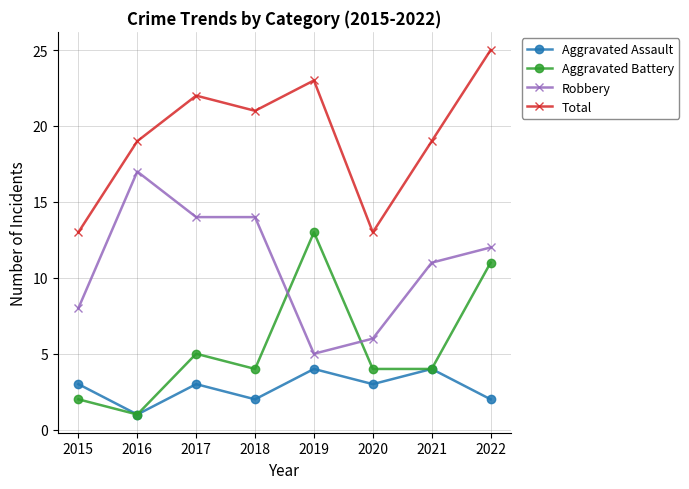

What is the spread (max minus min) of values at 2018?

19